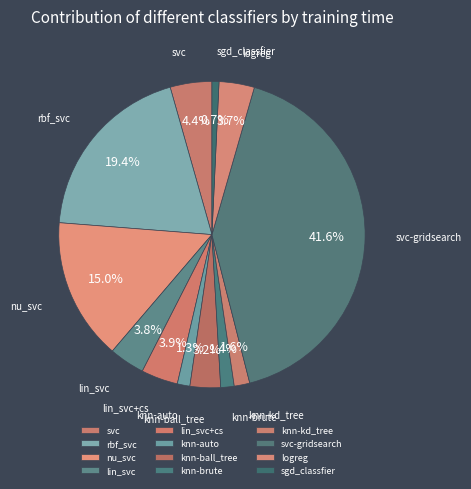

What is the ratio of the value at lin_svc to the value at svc-gridsearch?

0.1